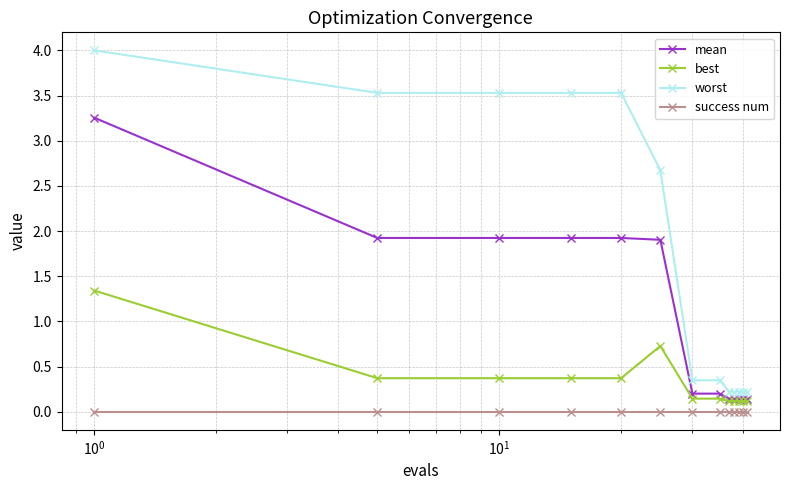

What is the value of the worst point at the 4th from the left?

3.5